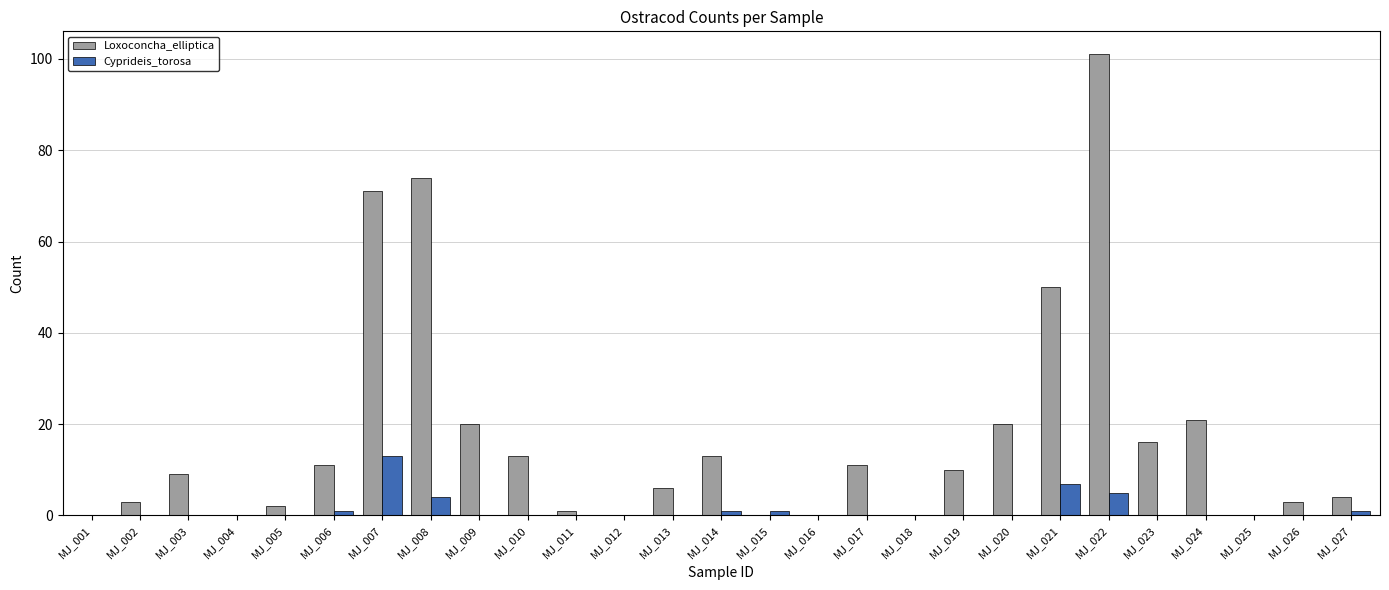

What is the spread (max minus min) of values at MJ_010?

13